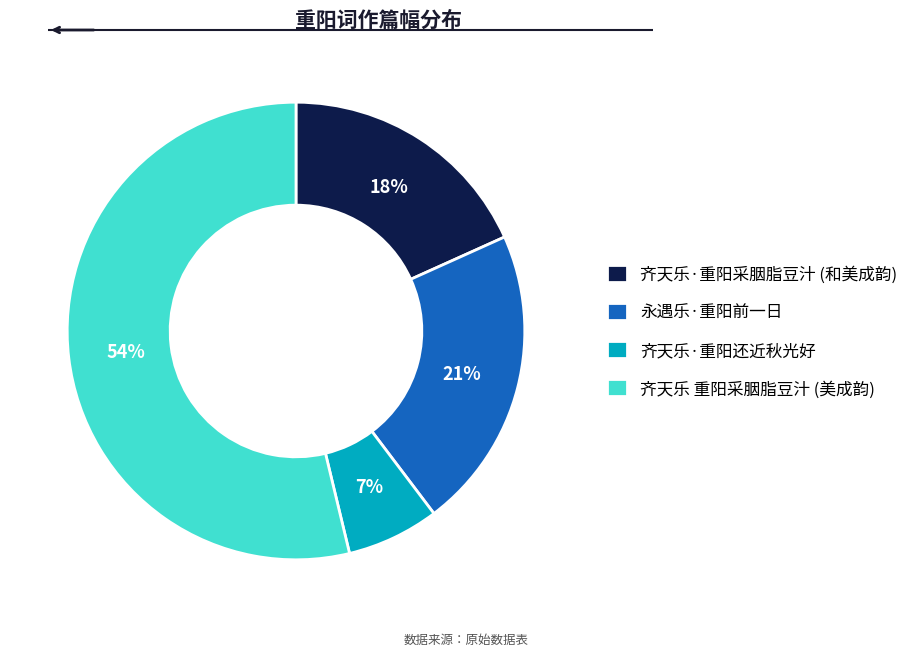

Is the sum of 齐天乐·重阳采胭脂豆汁 (和美成韵) and 永遇乐·重阳前一日 greater than half?

No